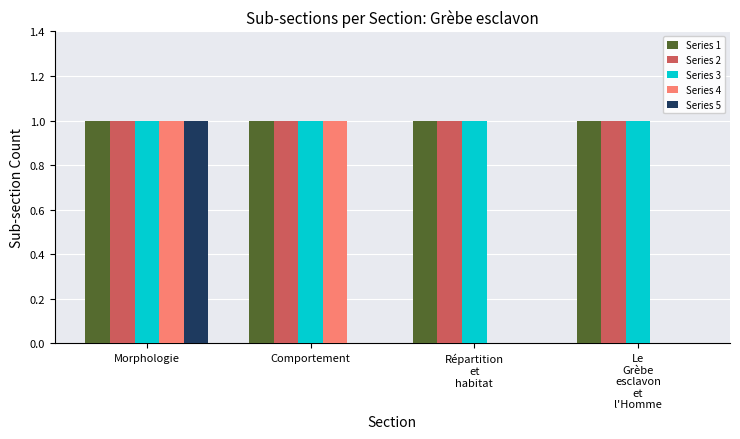

Reading right to left, transcribe all the data shown in this chart.

Series 1: Le
Grèbe
esclavon
et
l'Homme=1	Répartition
et
habitat=1	Comportement=1	Morphologie=1
Series 2: Le
Grèbe
esclavon
et
l'Homme=1	Répartition
et
habitat=1	Comportement=1	Morphologie=1
Series 3: Le
Grèbe
esclavon
et
l'Homme=1	Répartition
et
habitat=1	Comportement=1	Morphologie=1
Series 4: Le
Grèbe
esclavon
et
l'Homme=0	Répartition
et
habitat=0	Comportement=1	Morphologie=1
Series 5: Le
Grèbe
esclavon
et
l'Homme=0	Répartition
et
habitat=0	Comportement=0	Morphologie=1